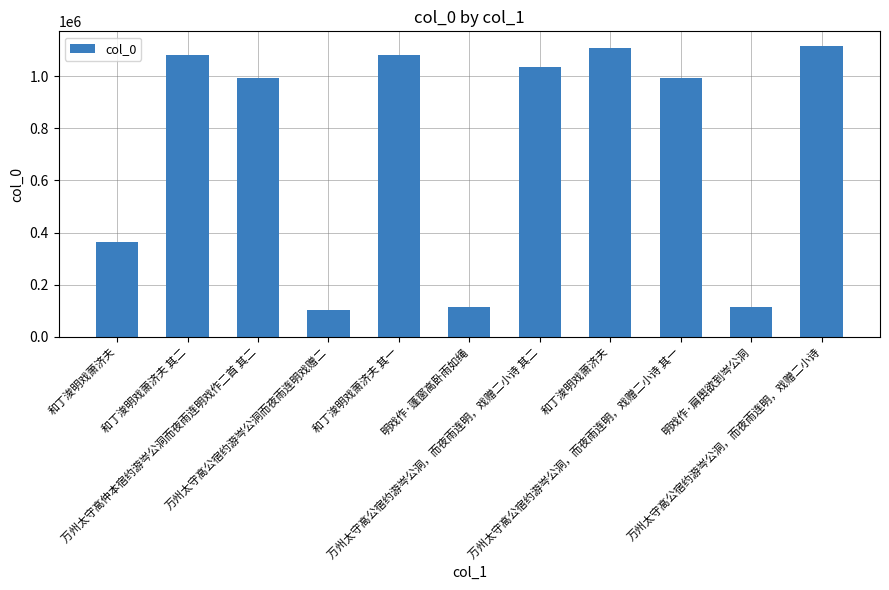

List the labels in order of value, smallest first.

万州太守高公宿约游岑公洞而夜雨连明戏赠二, 明戏作·肩舆欲到岑公洞, 明戏作·蓬窗高卧雨如绳, 和丁浚明戏萧济夫, 万州太守高公宿约游岑公洞，而夜雨连明，戏赠二小诗 其一, 万州太守高仲本宿约游岑公洞而夜雨连明戏作二首 其二, 万州太守高公宿约游岑公洞，而夜雨连明，戏赠二小诗 其二, 和丁浚明戏萧济夫 其一, 和丁浚明戏萧济夫 其二, 和丁浚明戏萧济夫, 万州太守高公宿约游岑公洞，而夜雨连明，戏赠二小诗